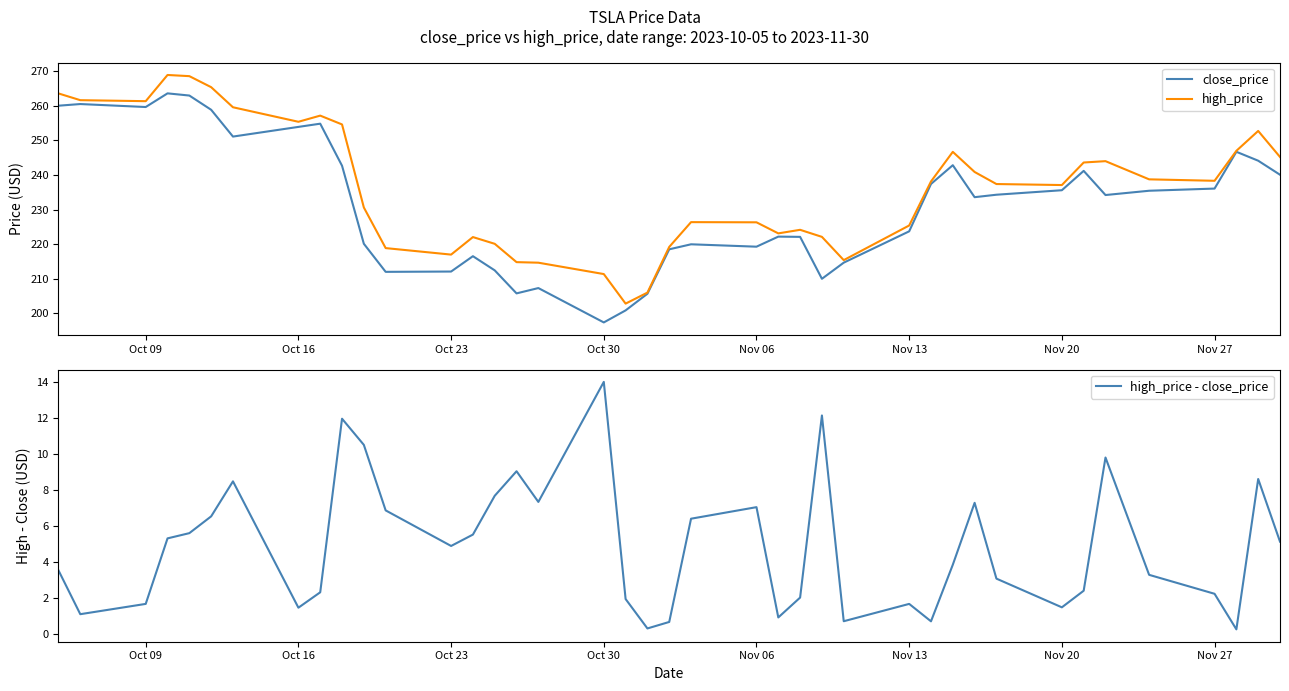

In close_price, how many points are lower than both neighbors (excluding endpoints)?

9